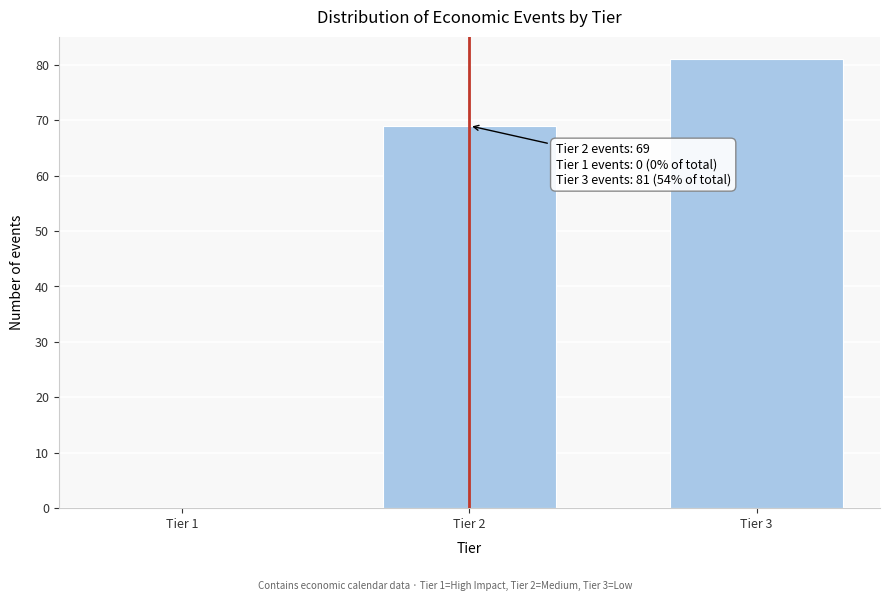

Reading right to left, transcribe all the data shown in this chart.

Tier 3=81	Tier 2=69	Tier 1=0